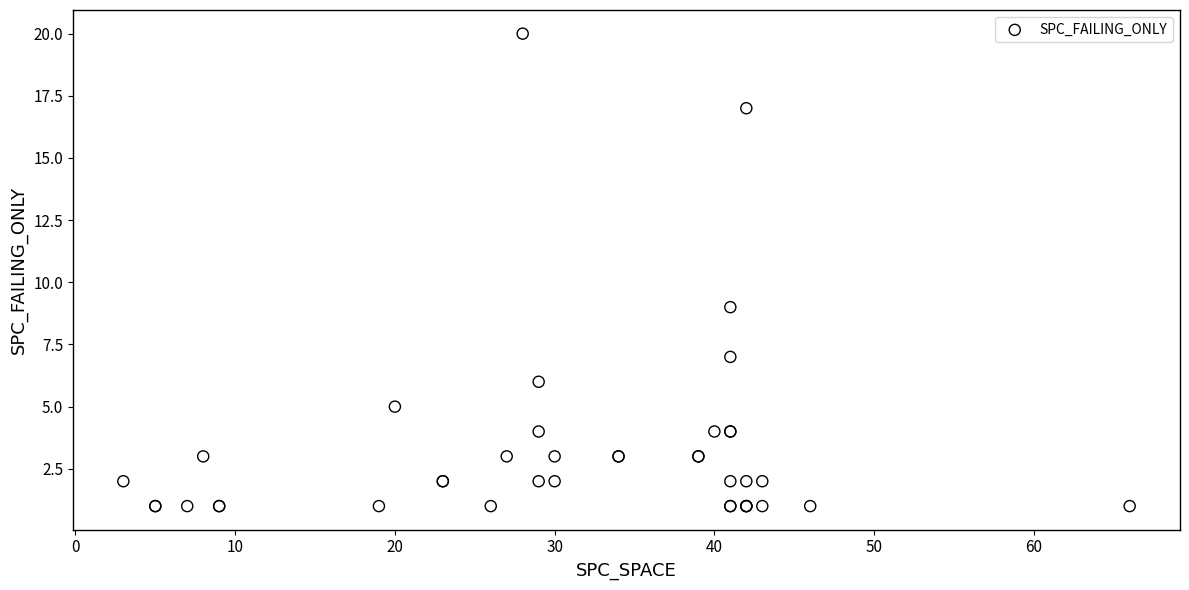

What Y value in the scatter plot is closest to 10?

9